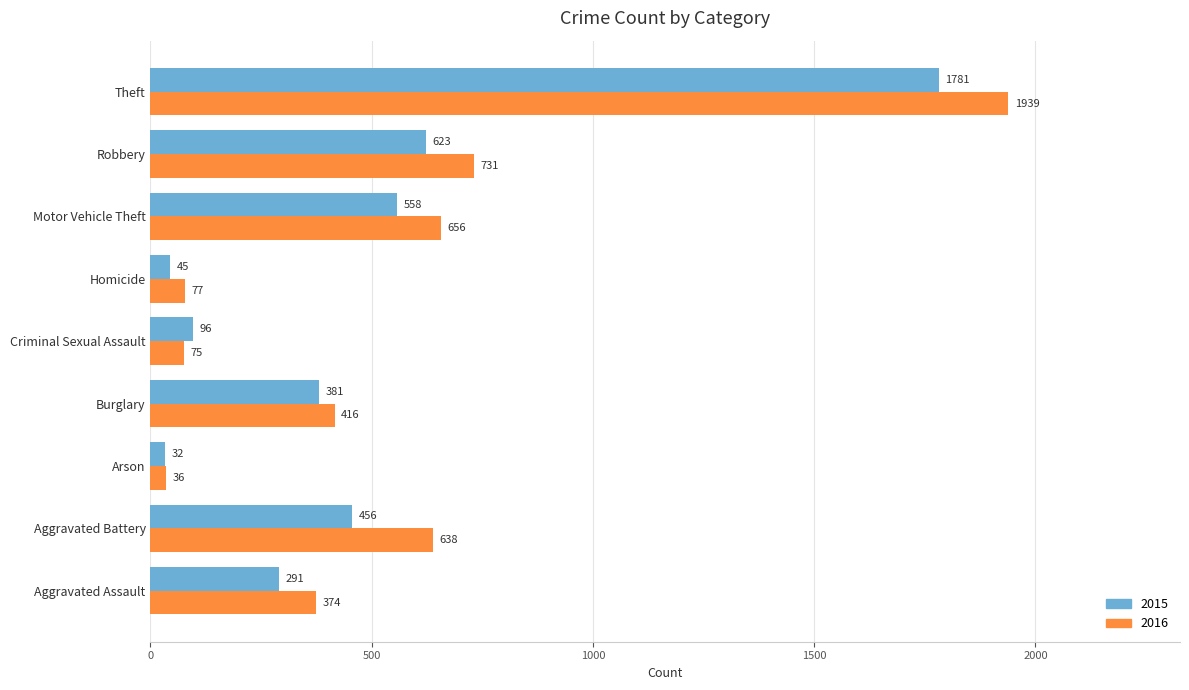

Is the value of 2015 at Criminal Sexual Assault greater than the value of 2016 at Aggravated Battery?

No